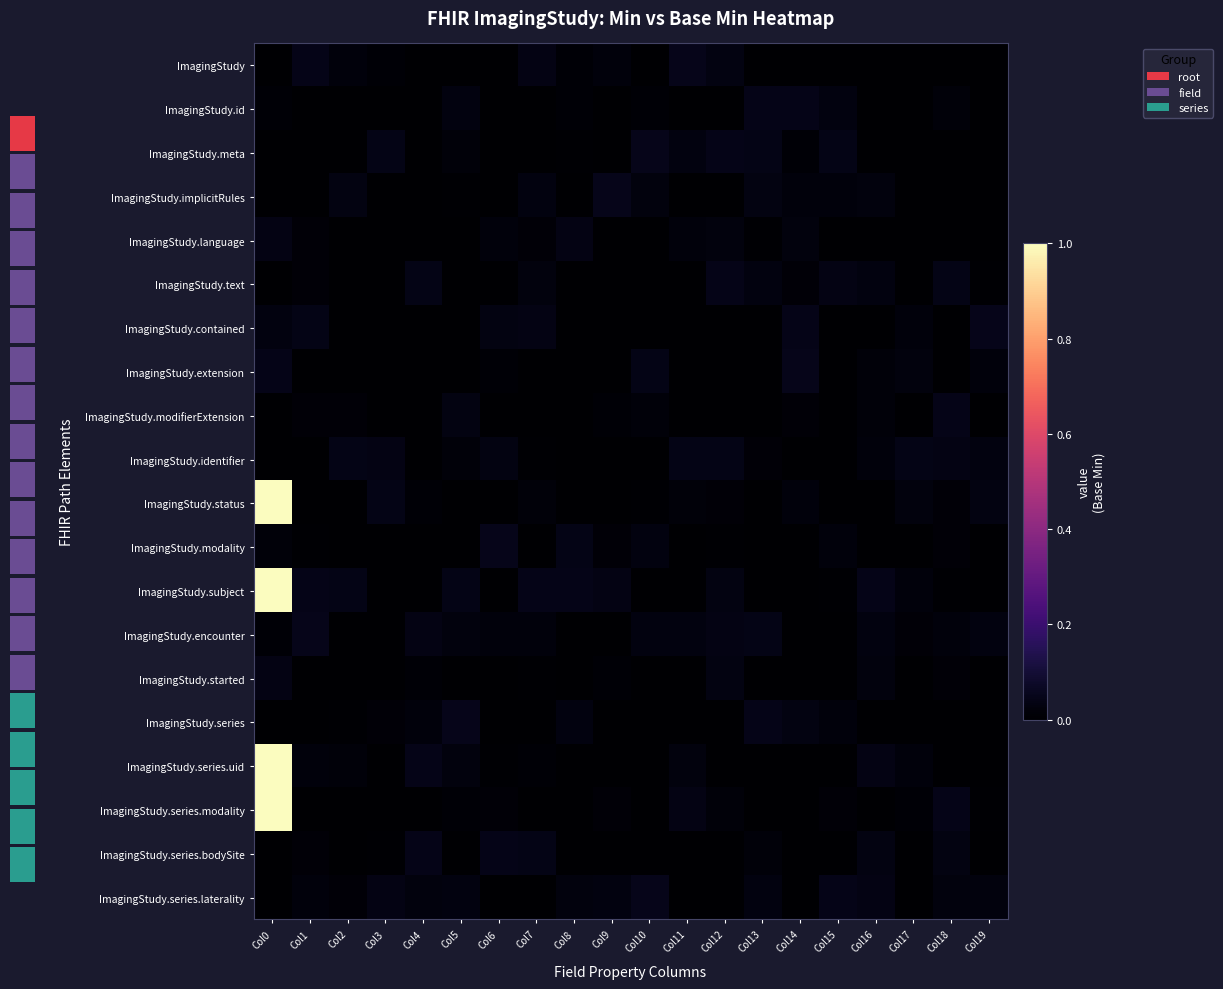

The value of ImagingStudy.implicitRules at Col3 is 0.0. True or false?

True